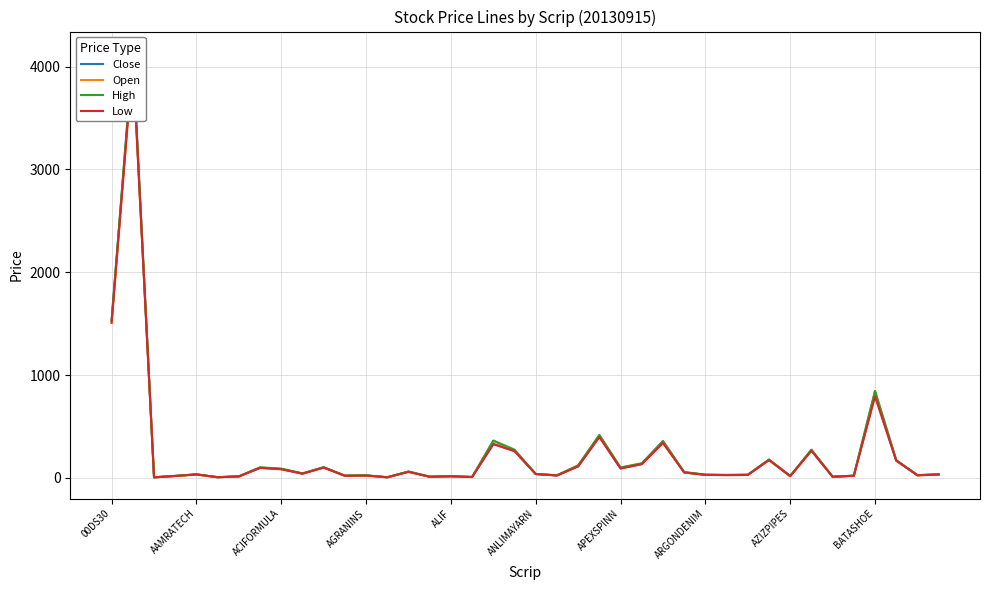

What are all the series names shown in the legend?

Close, Open, High, Low